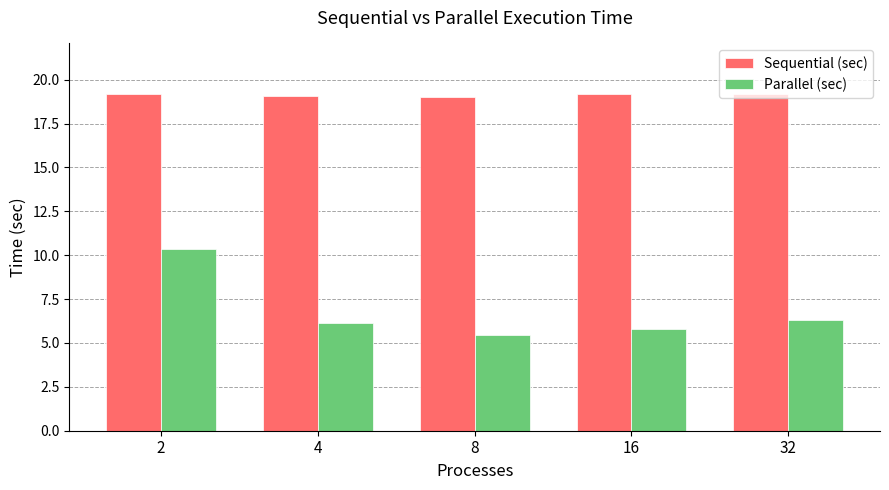

What is the highest value of the Parallel (sec) series?

10.3